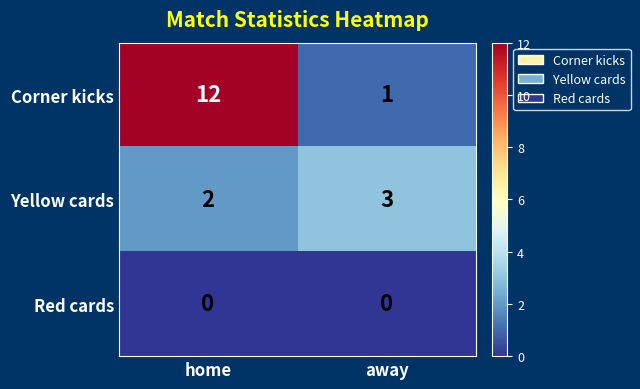

Reading left to right, list all the values displayed in this chart.

Corner kicks: home=12	away=1
Yellow cards: home=2	away=3
Red cards: home=0	away=0